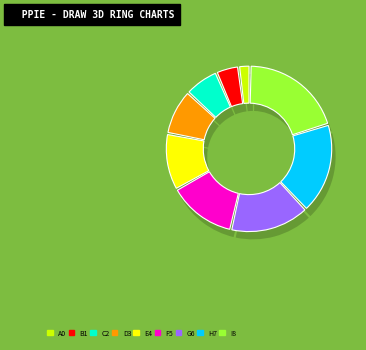

Count the number of slices in the pie.

9